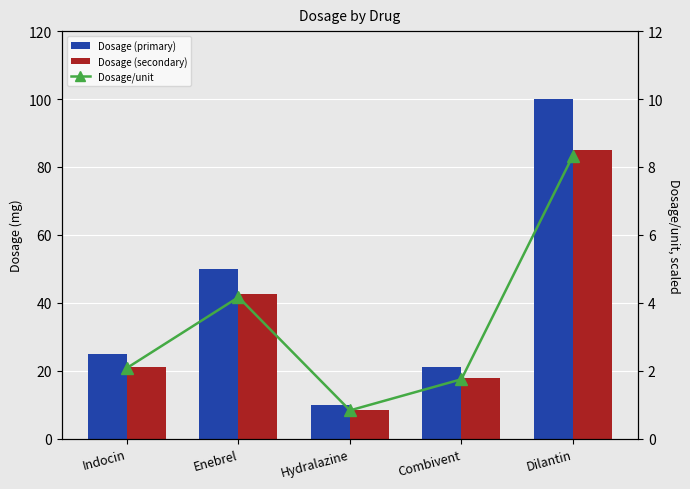

What are all the series names shown in the legend?

Dosage (primary), Dosage (secondary), Dosage/unit